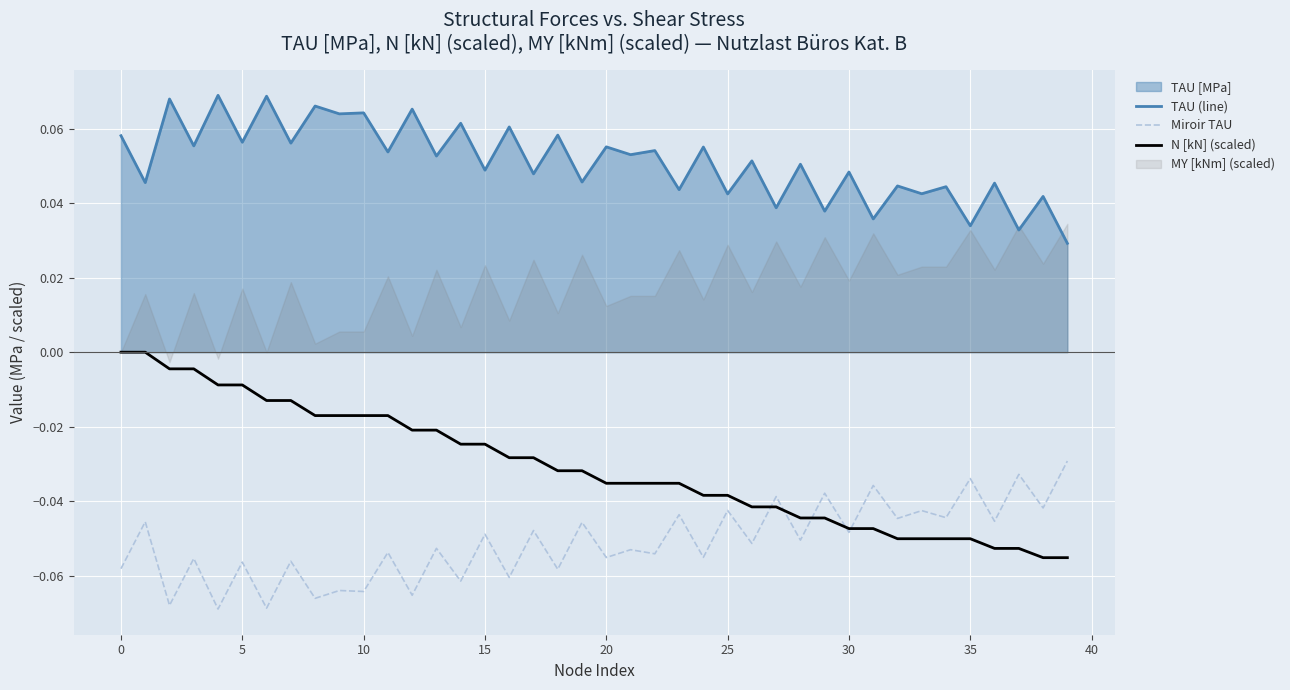

What is the label of the 21st point from the right?

19